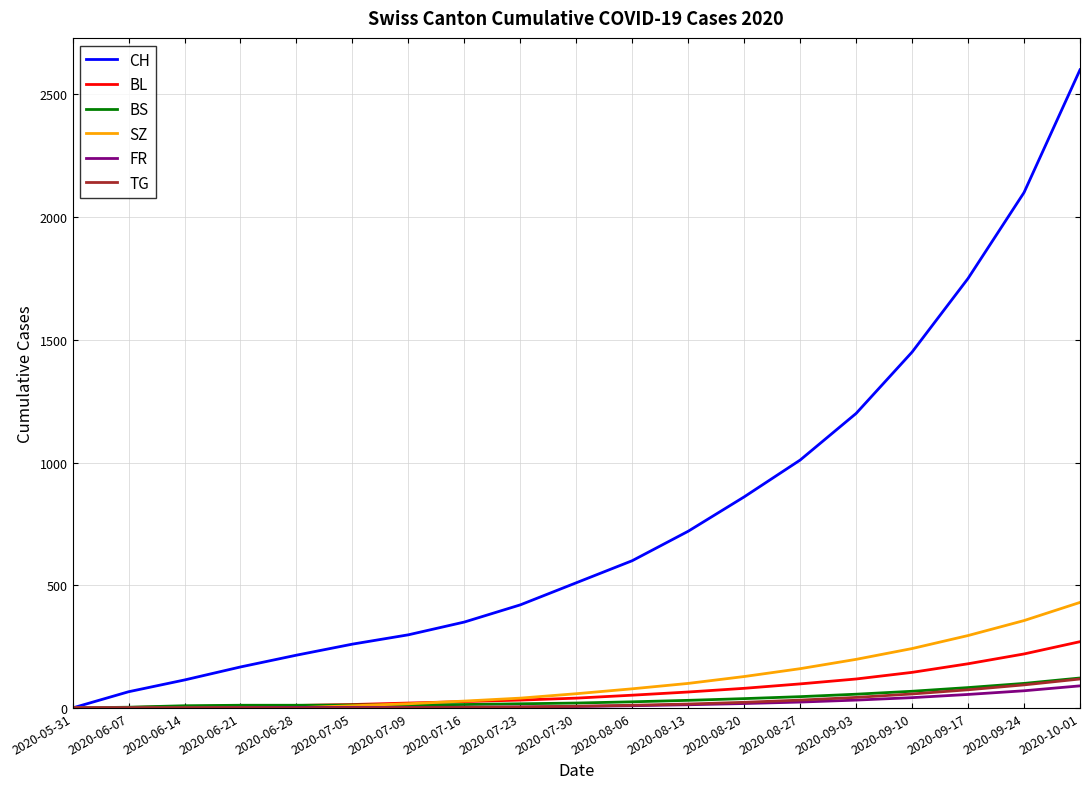

What is the total value across all series at 2020-08-27?

1370